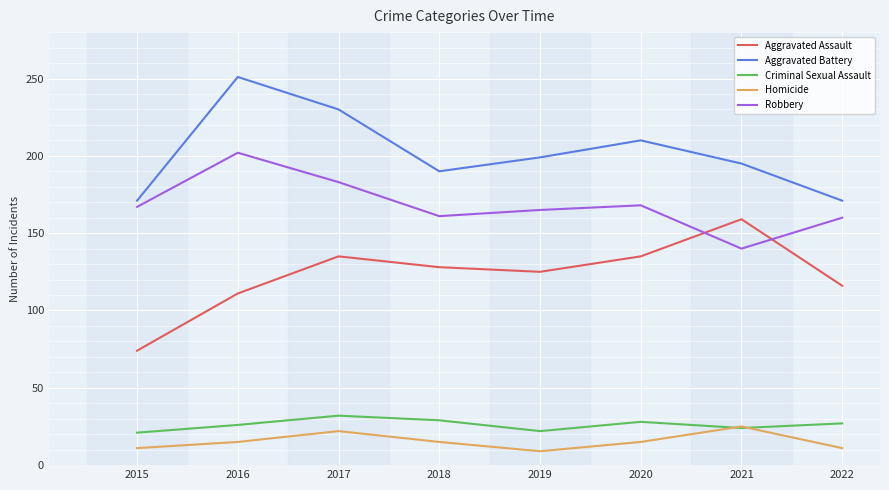

After their last crossing, which series has the higher values: Criminal Sexual Assault or Homicide?

Criminal Sexual Assault